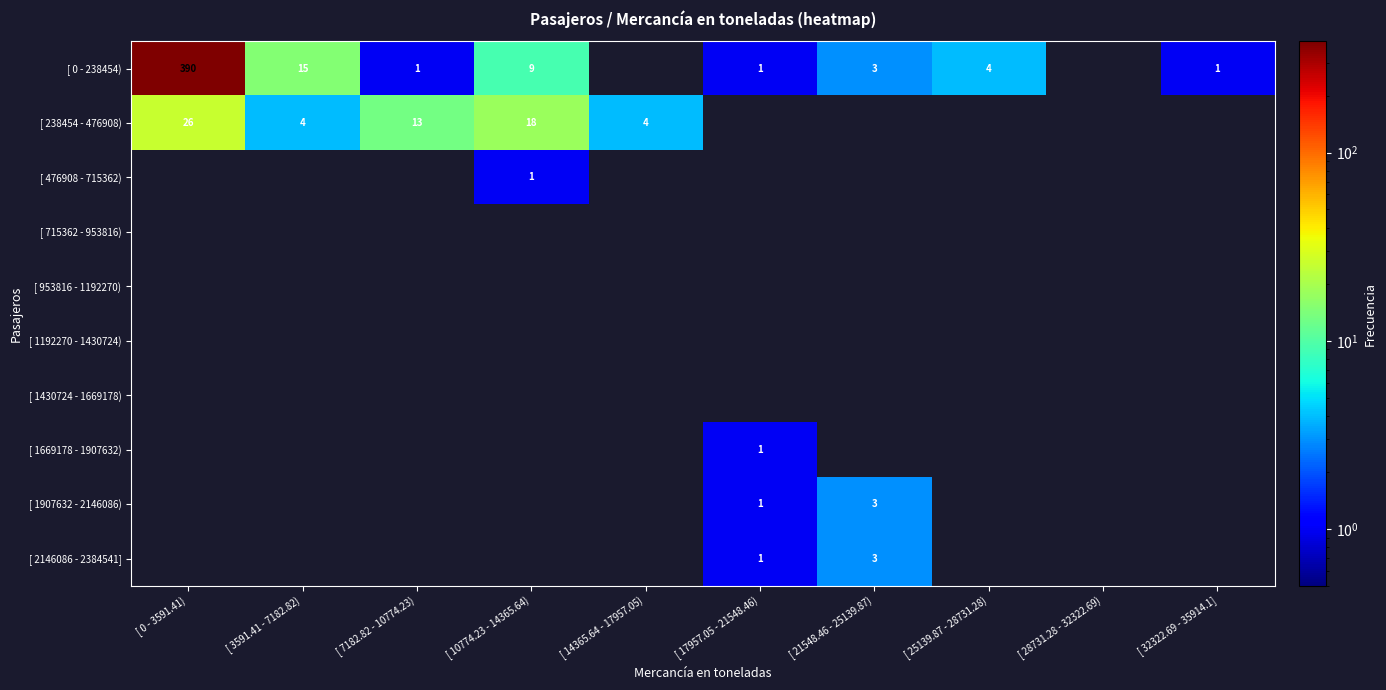

What is the spread (max minus min) of values at [ 25139.87 - 28731.28)?

4